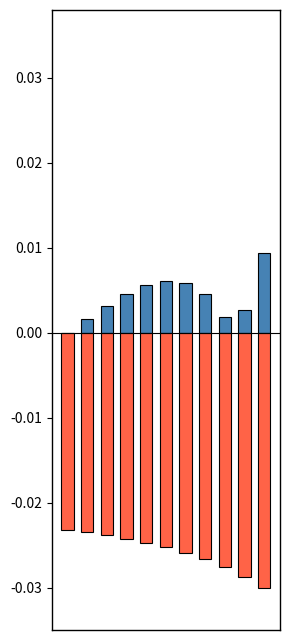

List the series in order of their overall mean, highest first.

Погрешность, Погрешность по Рунге